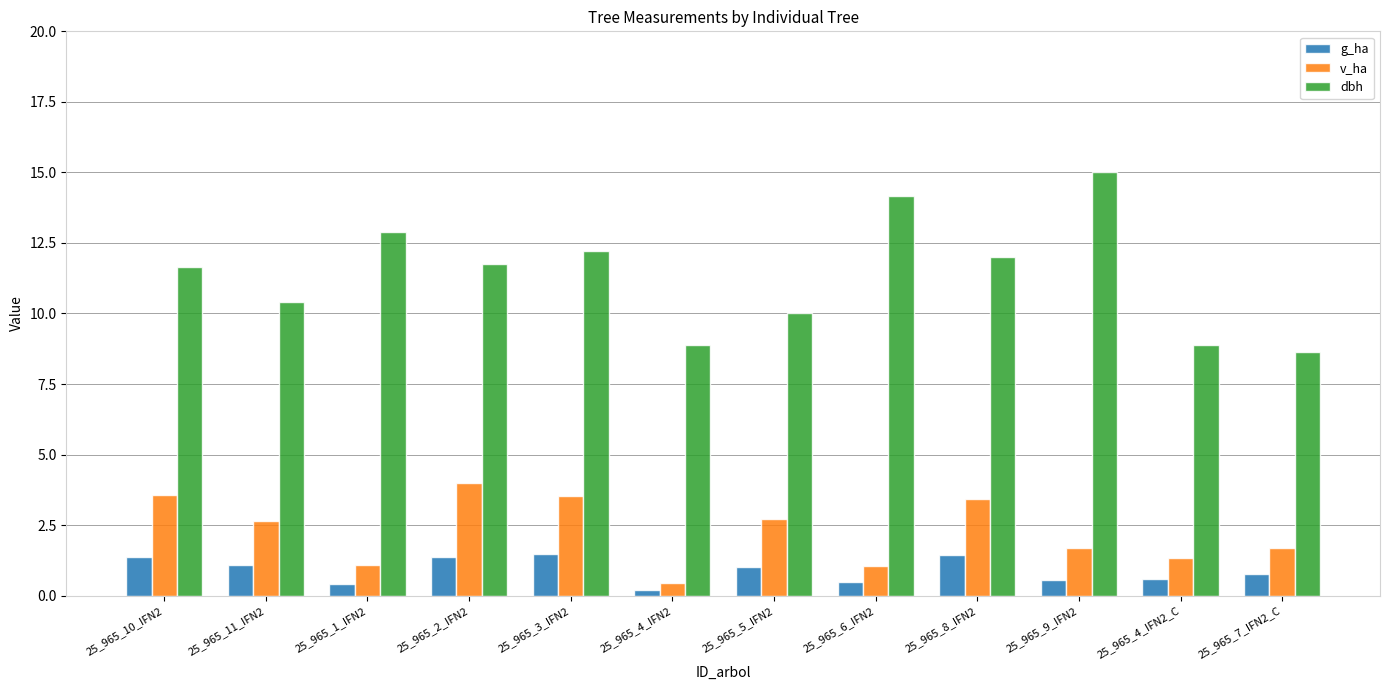

How many groups of bars are there?

12